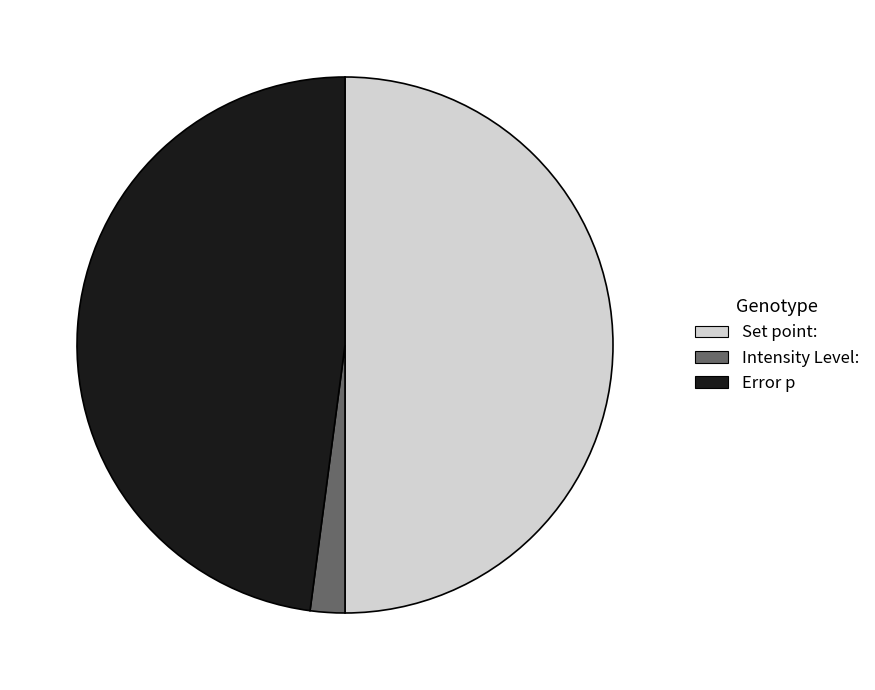

How many segments does this pie chart have?

3